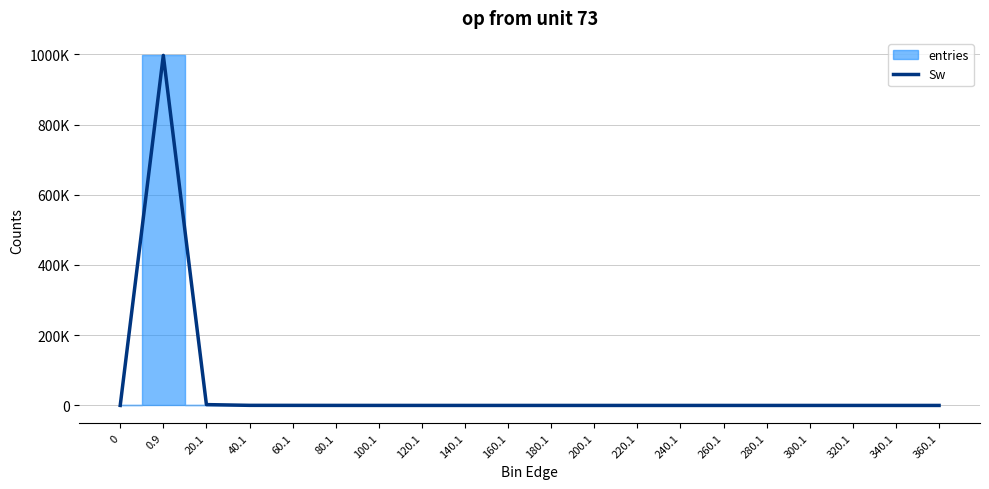

The chart shows a value of 1 at 340.1. True or false?

True